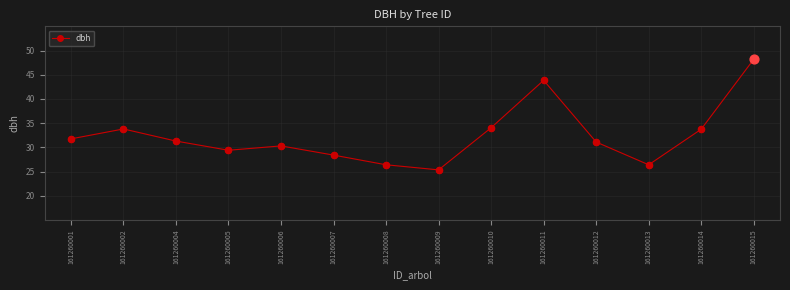

Which has a higher value, 161260012 or 161260009?

161260012